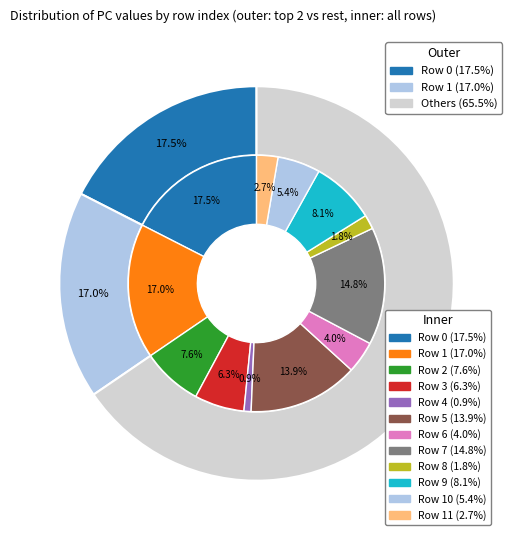

To the nearest percent, what is the average slice percentage?

8%